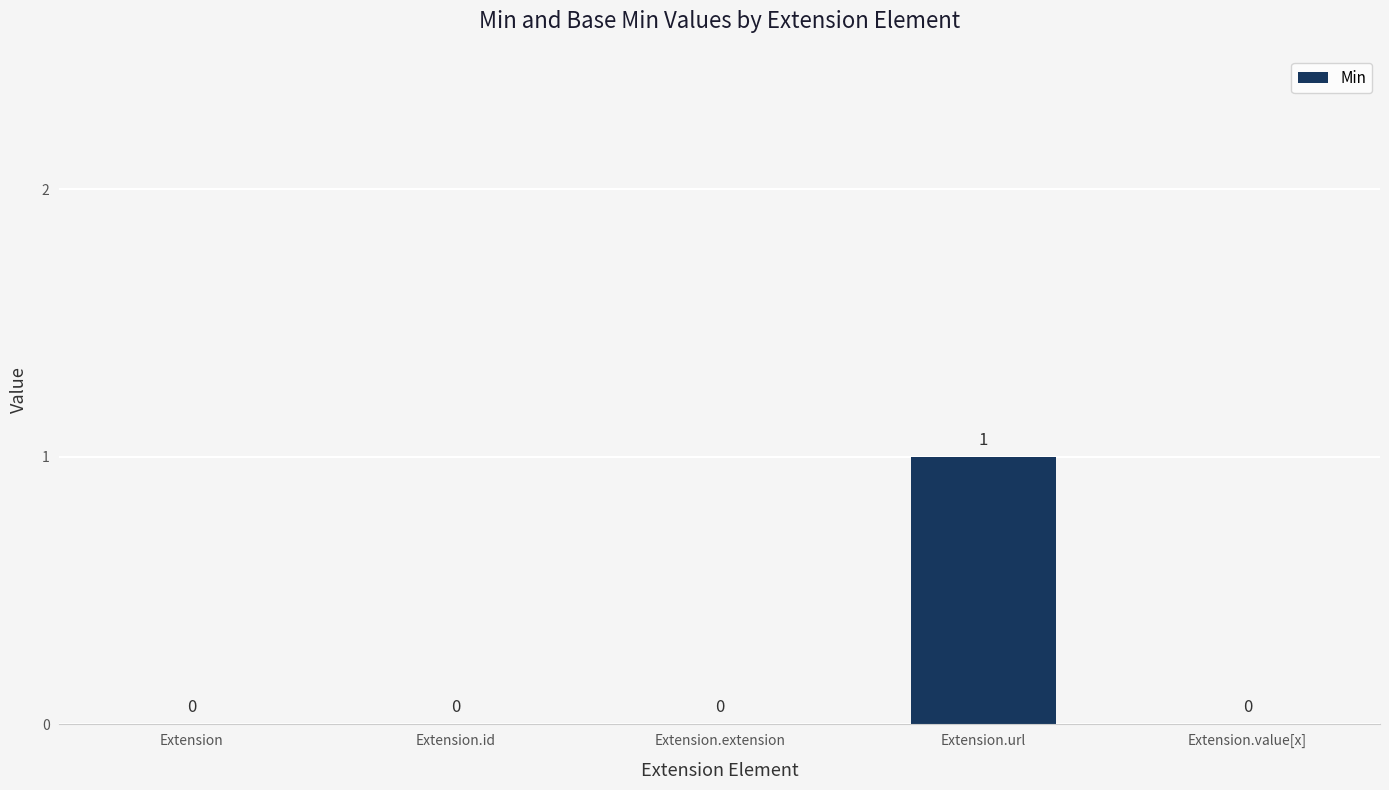

Are the bars horizontal?

No